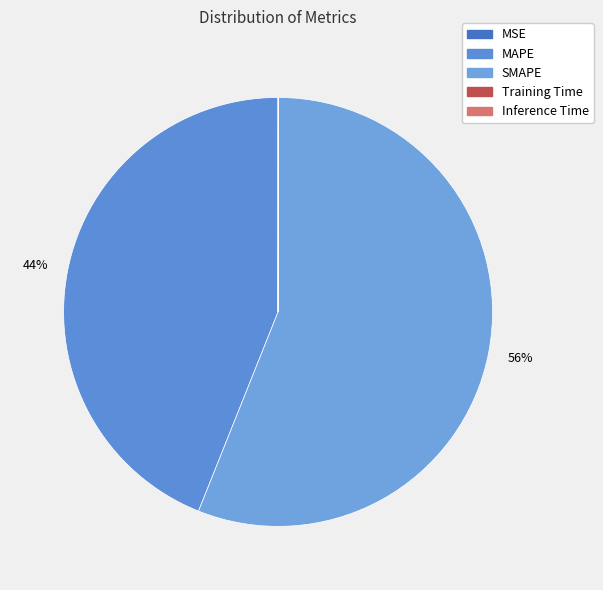

How many slices are in this pie chart?

5